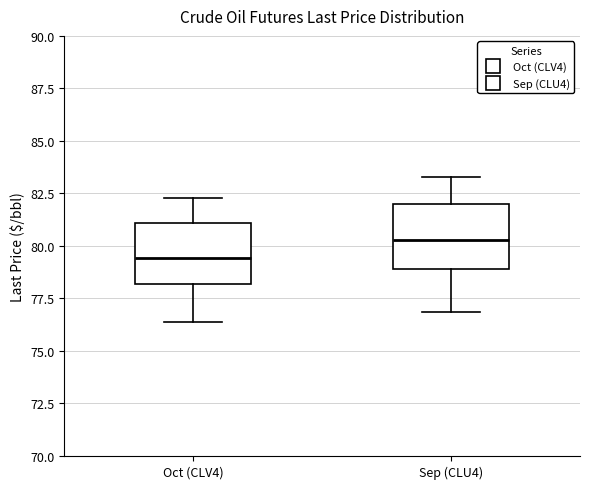

Which box has the lowest median line?

Oct (CLV4)